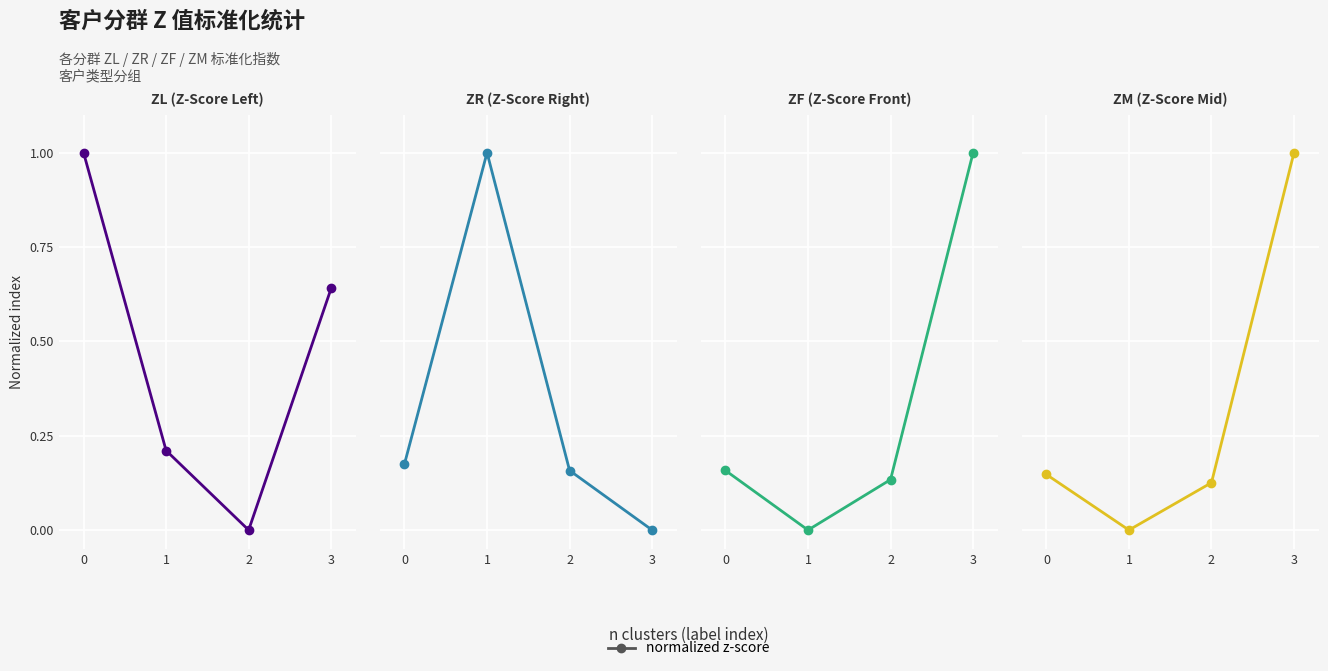

What is the difference between the maximum and second lowest values in the ZM (Z-Score Mid) series?

0.9